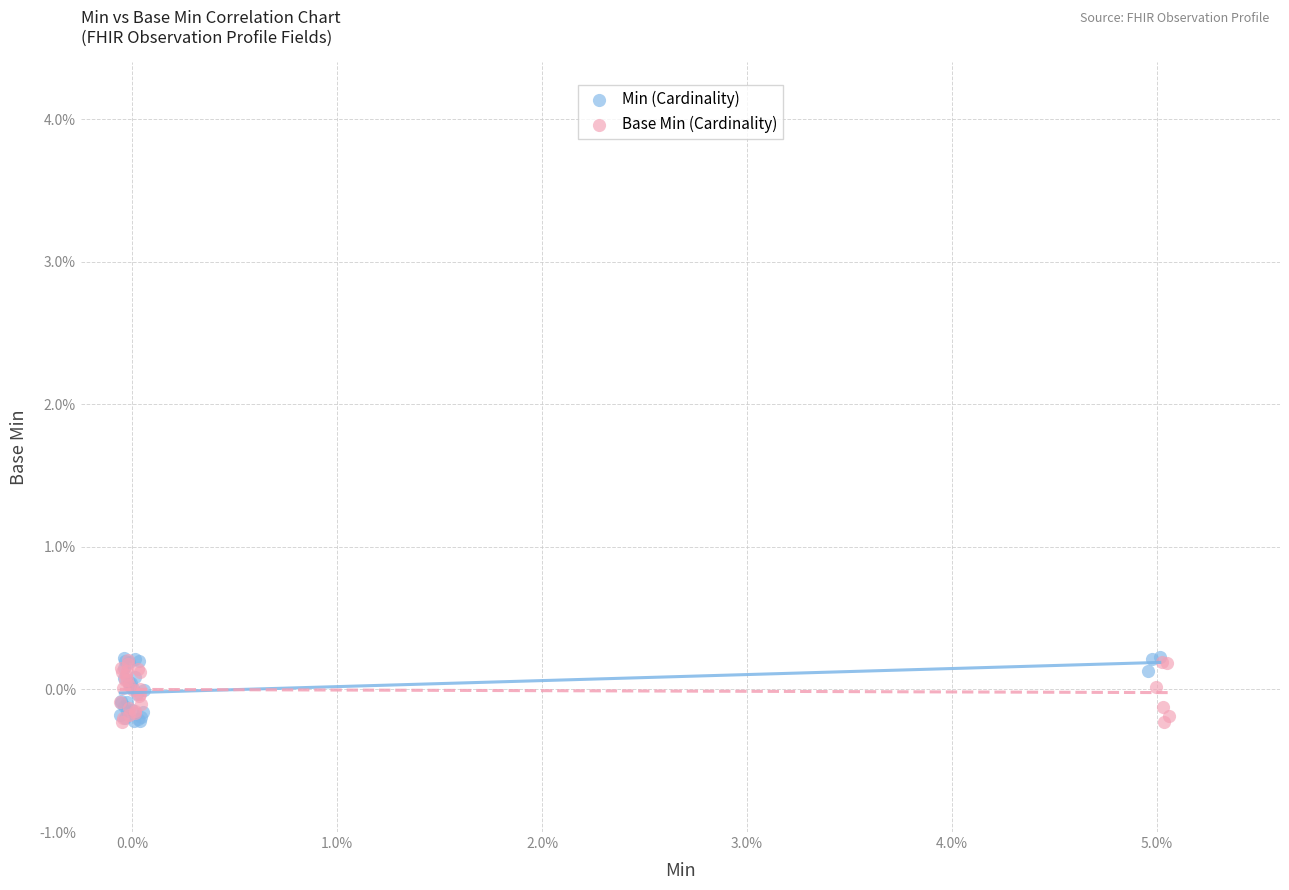

What are all the series names shown in the legend?

Min (Cardinality), Base Min (Cardinality)